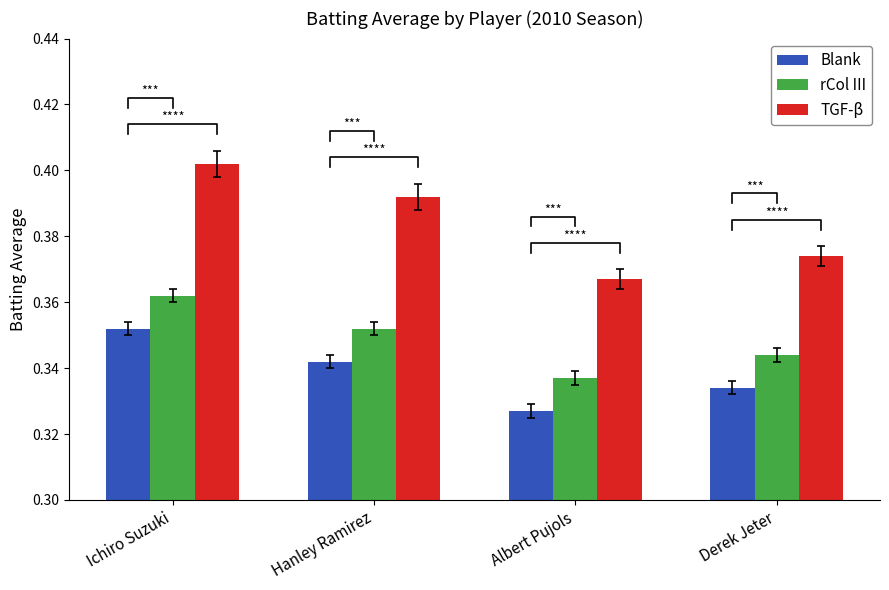

Reading left to right, what are all the values shown in this chart?

Blank: Ichiro Suzuki=0.4	Hanley Ramirez=0.3	Albert Pujols=0.3	Derek Jeter=0.3
rCol III: Ichiro Suzuki=0.4	Hanley Ramirez=0.4	Albert Pujols=0.3	Derek Jeter=0.3
TGF-β: Ichiro Suzuki=0.4	Hanley Ramirez=0.4	Albert Pujols=0.4	Derek Jeter=0.4